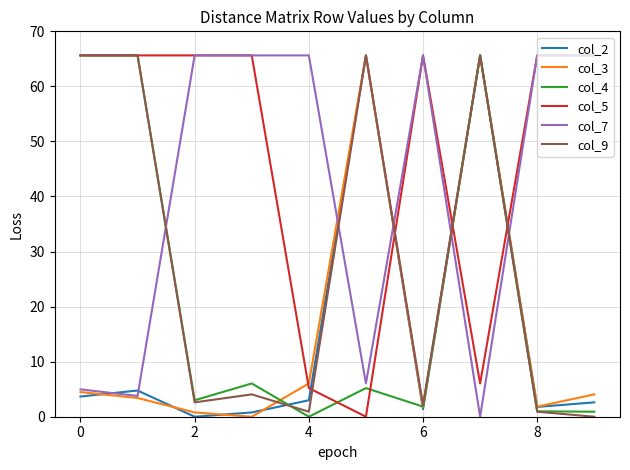

What is the greatest value displayed?

65.6